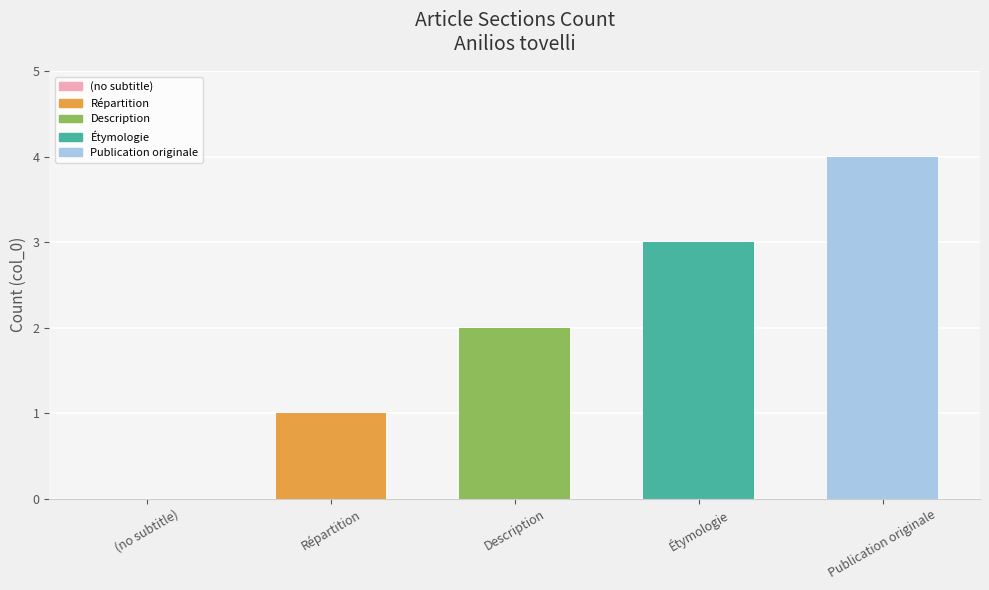

The value at Répartition is 1. True or false?

True